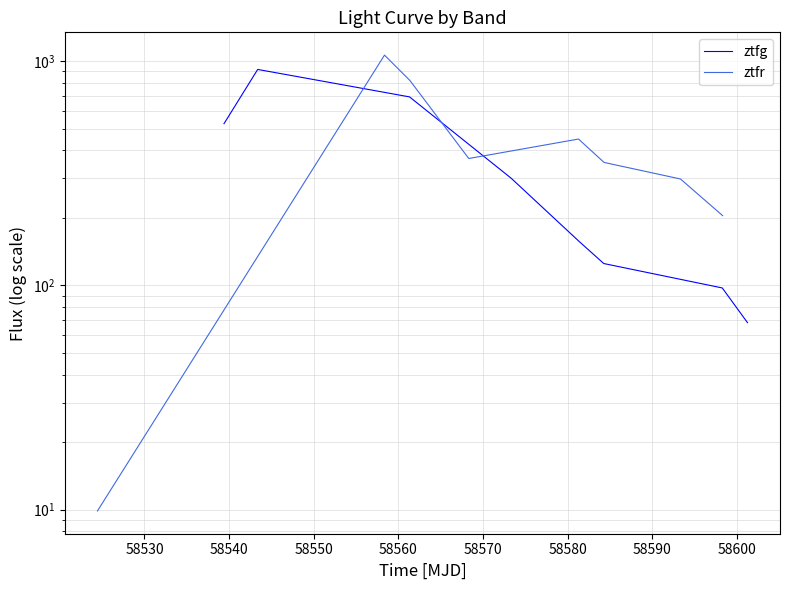

How many values in the ztfr series are below 367?

4